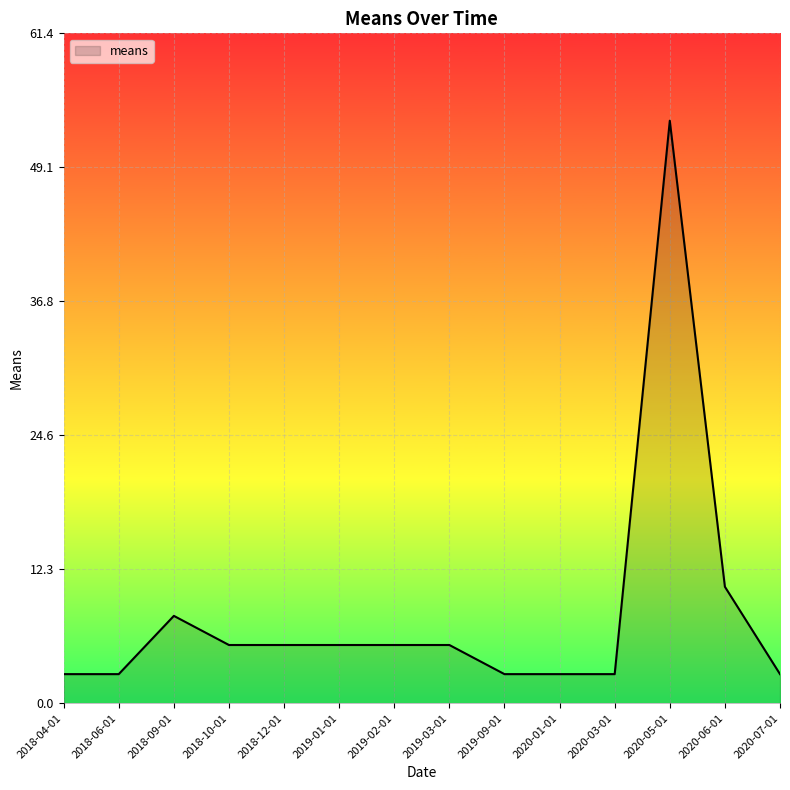

Read the value at 2019-03-01.

5.3